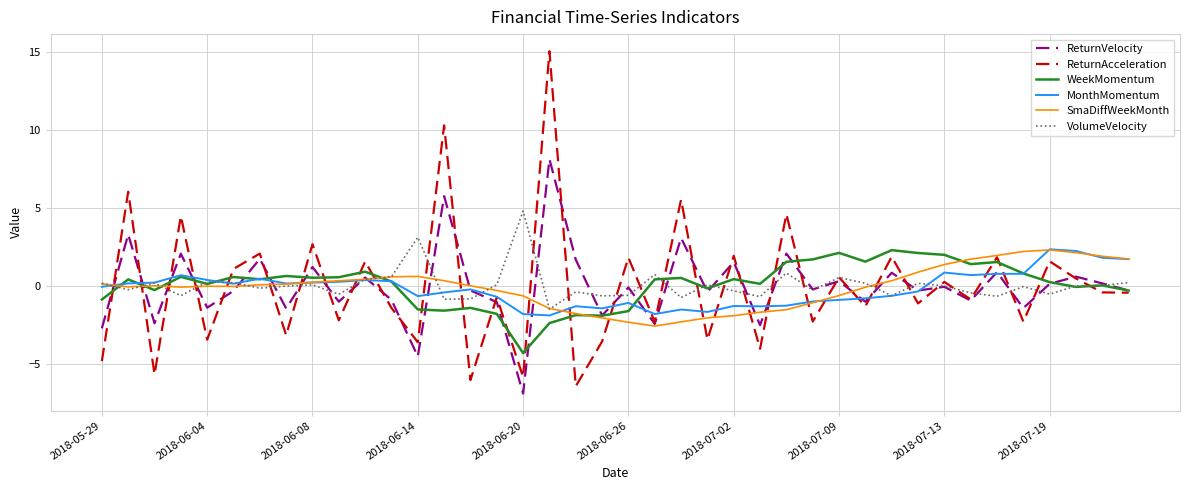

Which series has the widest spread of values?

ReturnAcceleration